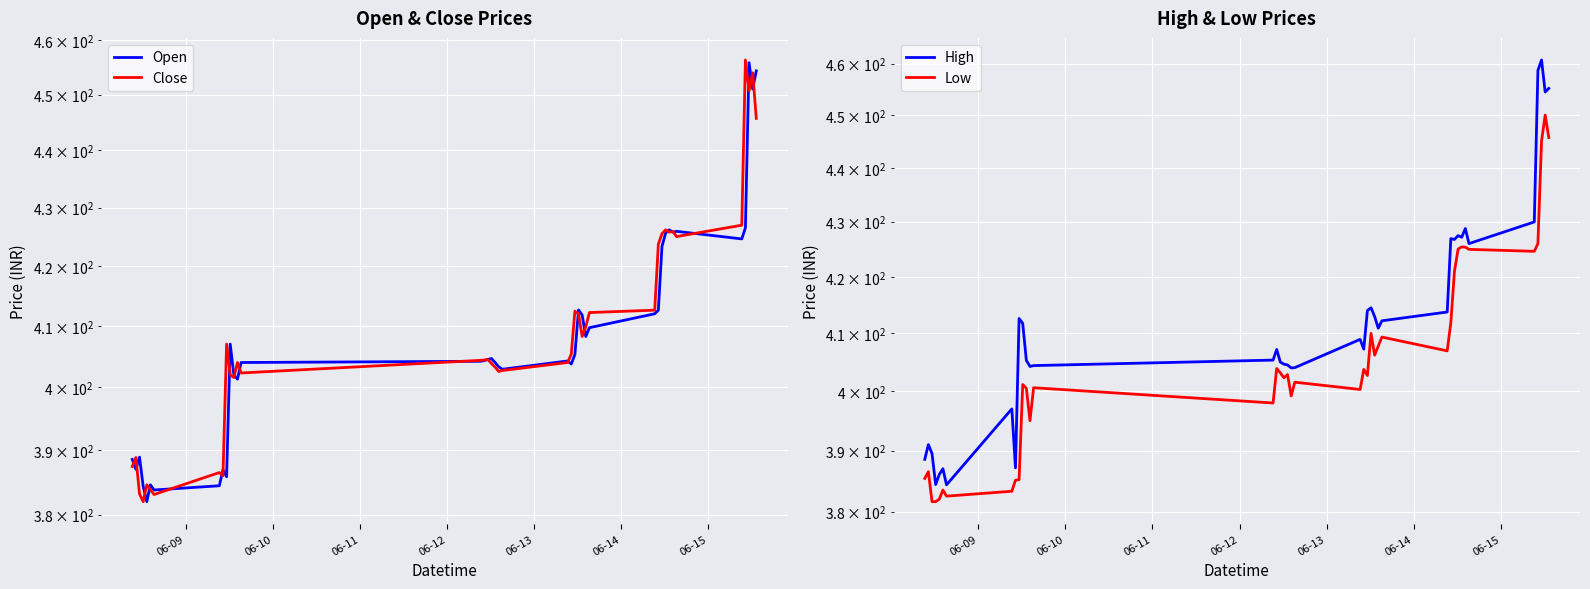

What is the maximum value shown in the chart?

460.7